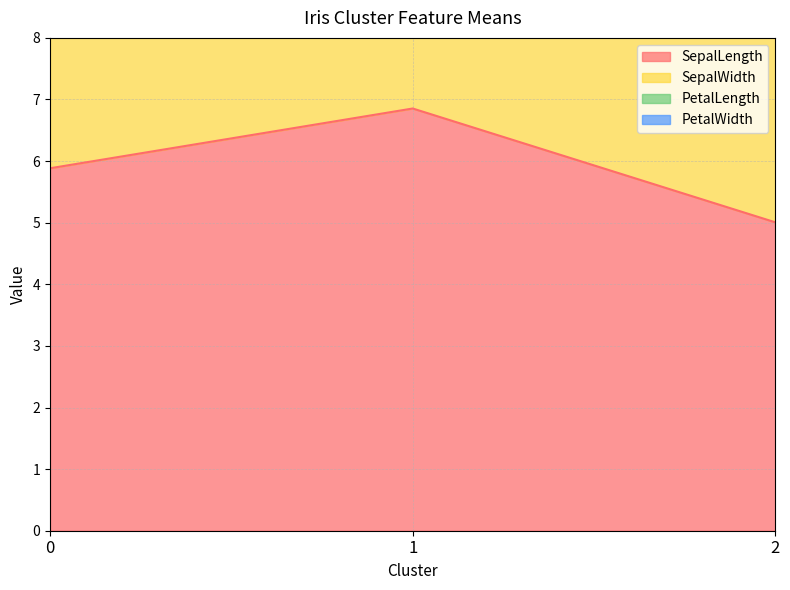

Reading left to right, list all the values displayed in this chart.

SepalLength: 5.9	6.9	5.0
PetalLength: 14.4	17.7	10.1
PetalWidth: 13.0	15.6	9.9